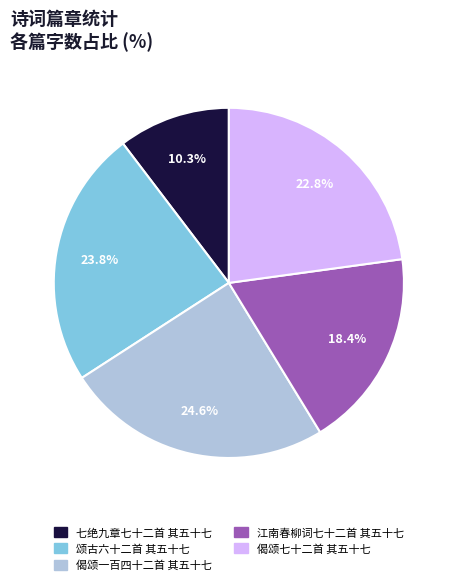

What percentage is the 偈颂七十二首 其五十七 slice, to the nearest percent?

23%